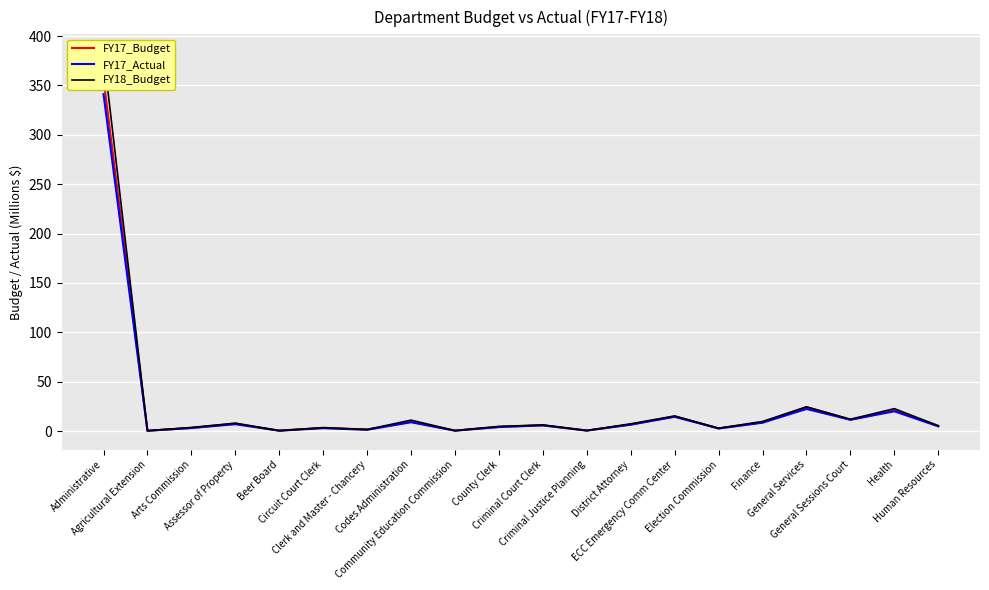

True or false: FY18_Budget and FY17_Actual intersect in this chart.

False